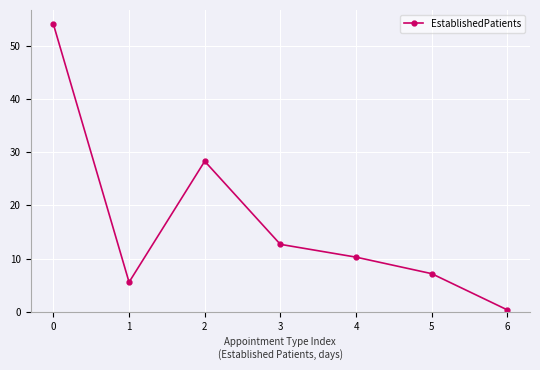

Is it true that the value at 6 is 0.4?

True